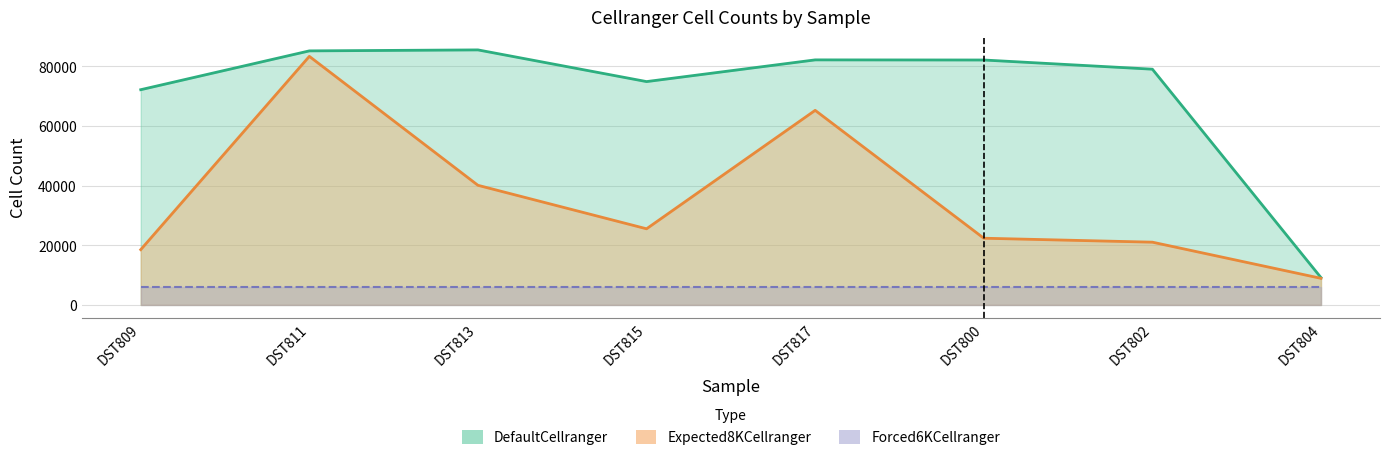

What position from the left is DST815?

4